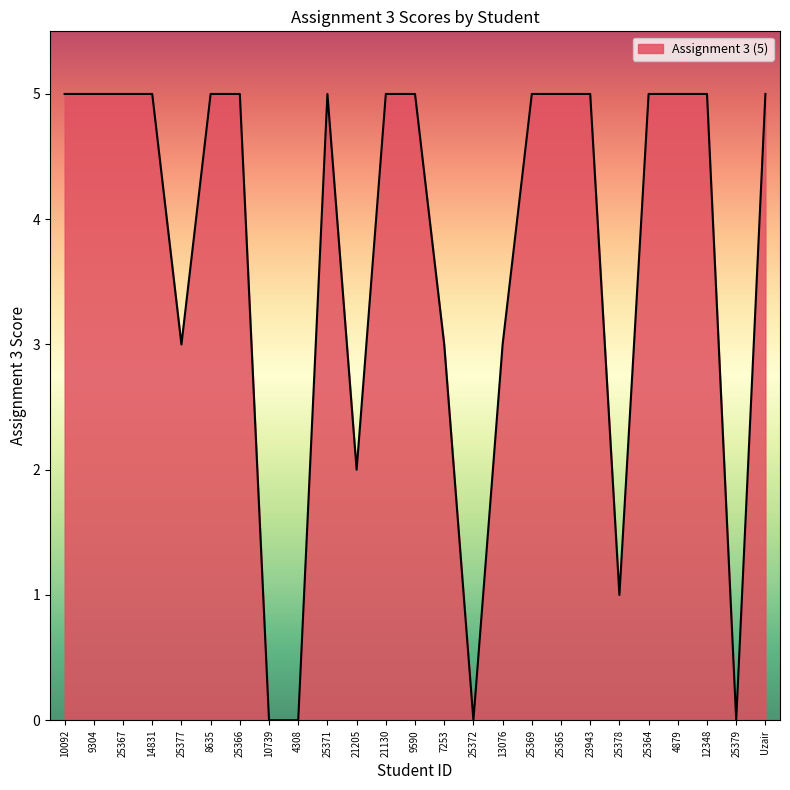

Count the number of categories in the chart.

25